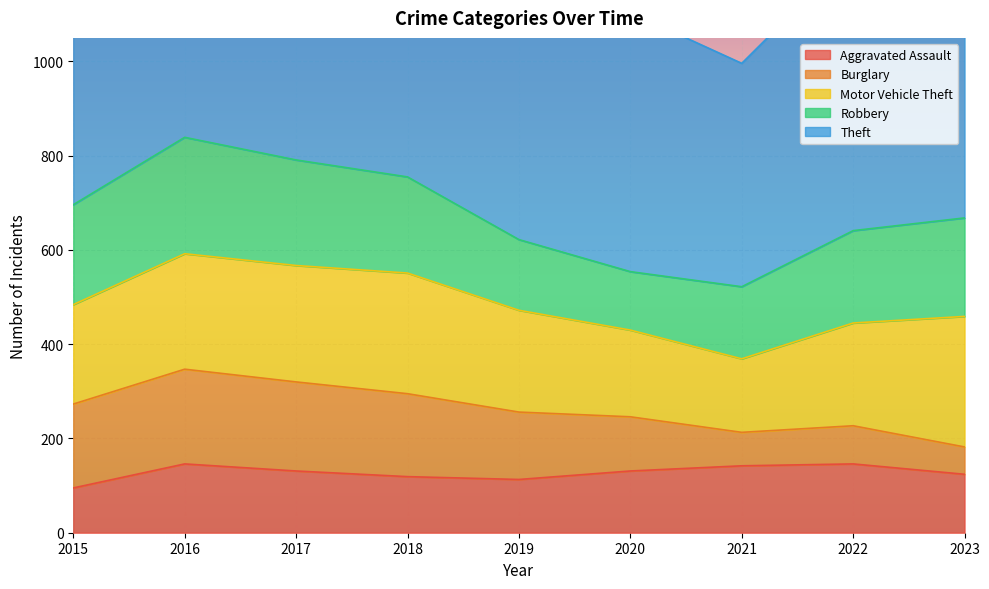

Reading right to left, list all the values displayed in this chart.

Aggravated Assault: 124	146	142	131	113	119	131	146	95
Burglary: 58	81	71	115	143	176	189	201	178
Motor Vehicle Theft: 277	218	156	184	216	256	247	245	211
Robbery: 209	196	153	124	150	204	224	247	212
Theft: 496	590	474	550	841	856	916	858	774